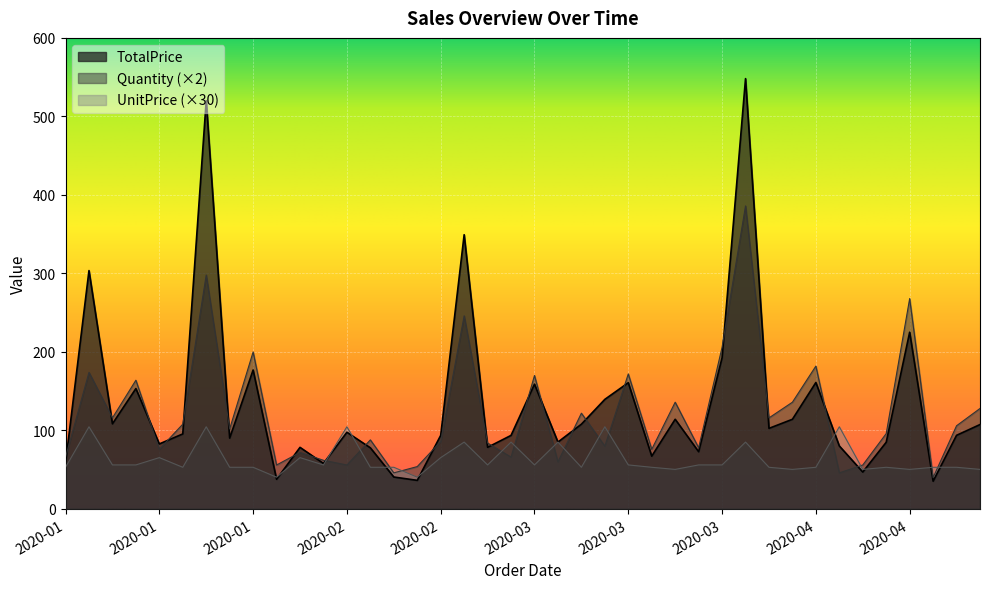

Which series has the largest range (max minus min)?

TotalPrice